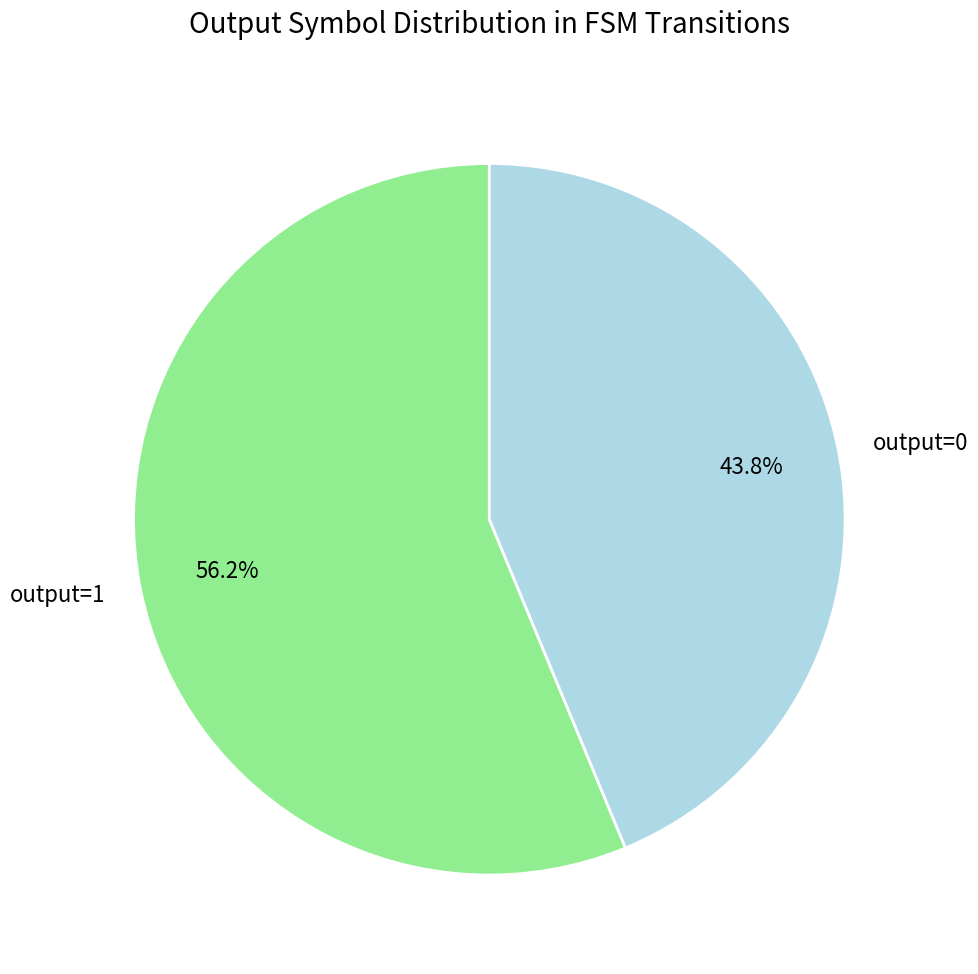

Which slice represents more than half of the pie?

output=1